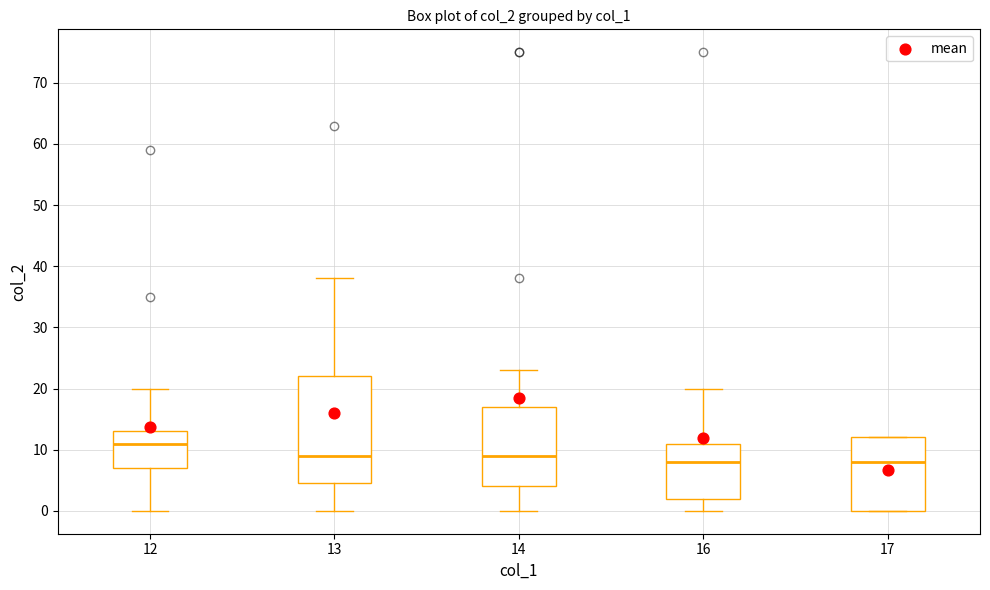

Which box is the tallest, from its lower edge to its upper edge?

13